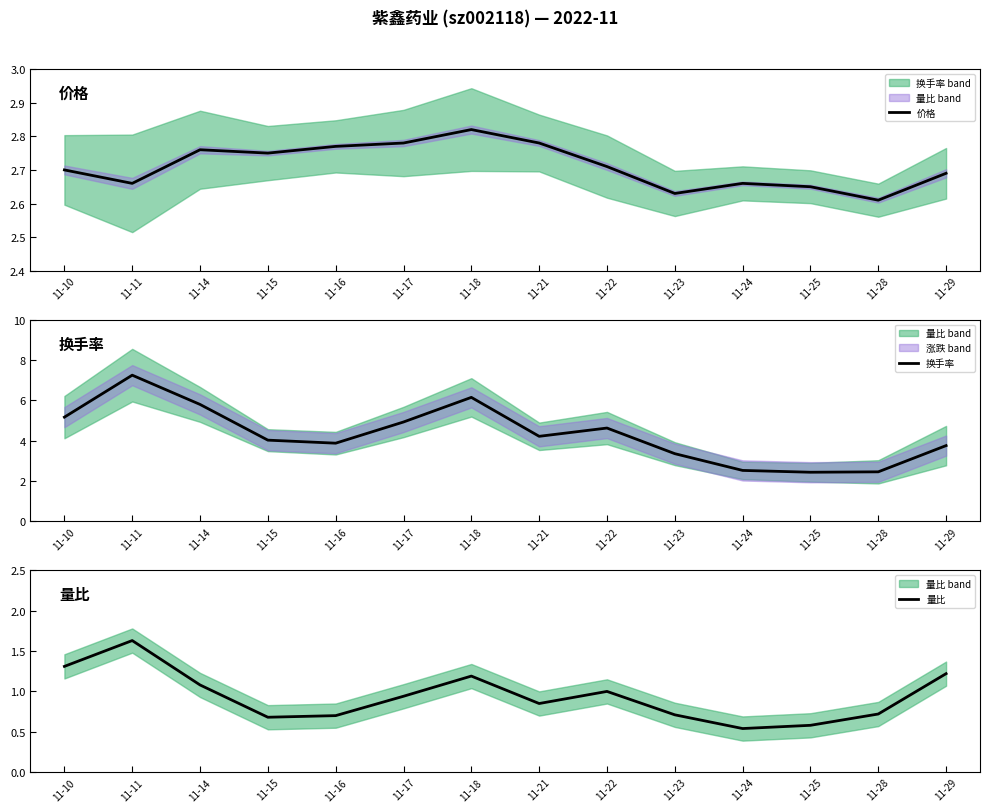

At which category does 量比 reach its first local valley?

11-15